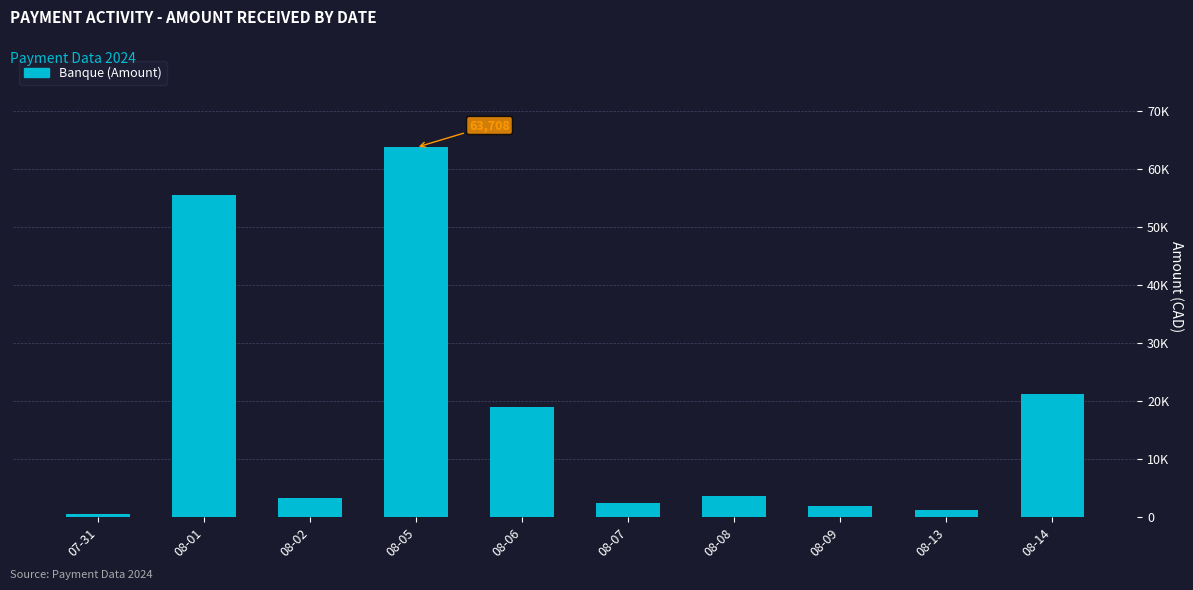

Are the bars horizontal?

No